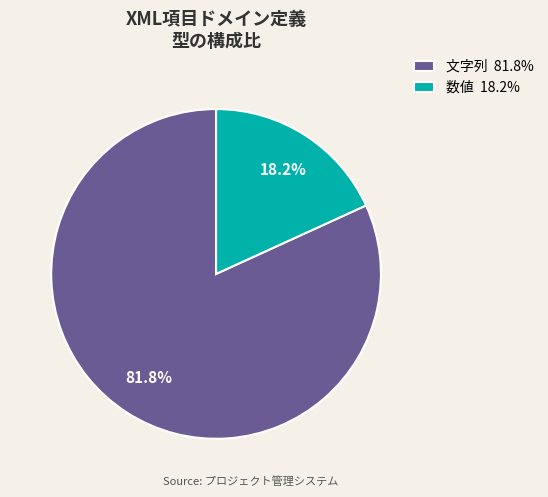

True or false: 数値 accounts for 30% of the total.

False